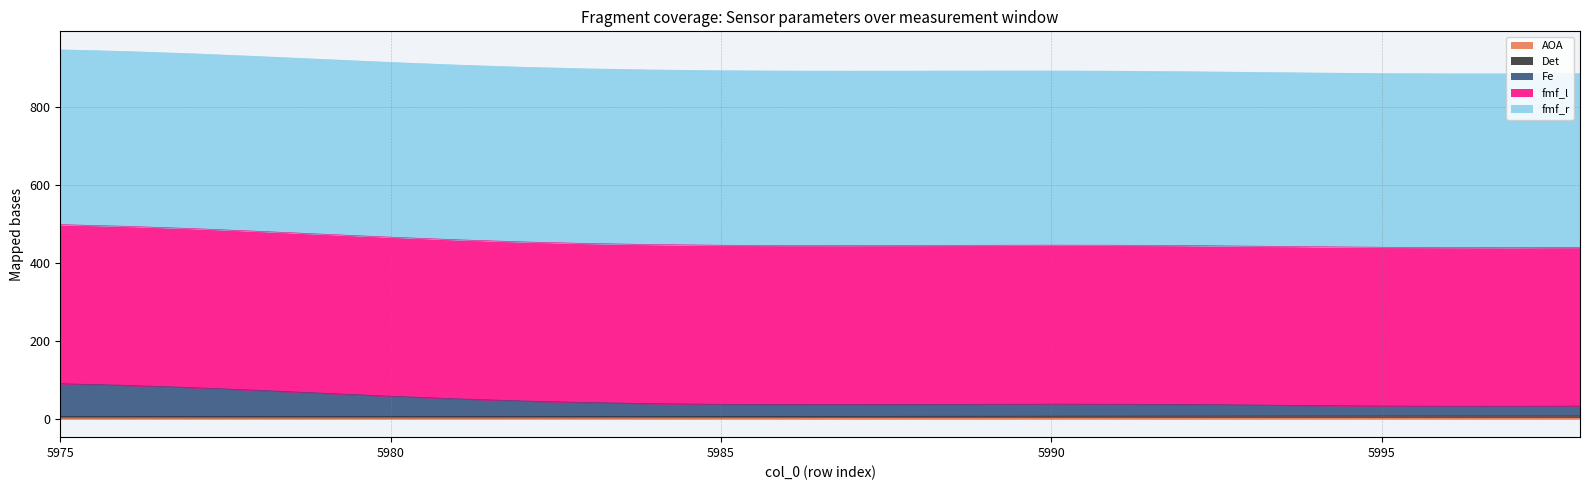

The Fe series shows 777.7 at 5981. True or false?

False